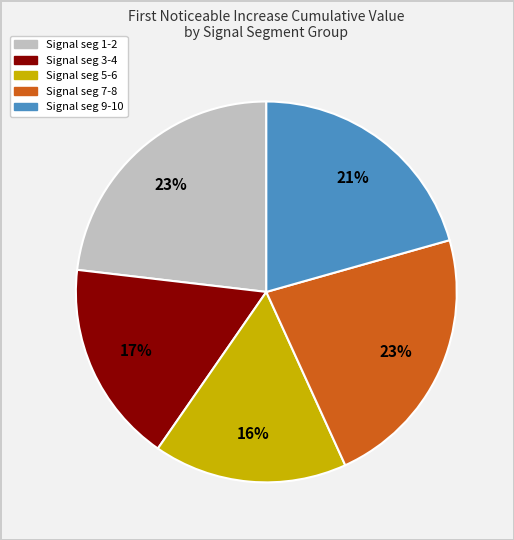

To the nearest percent, what is the difference between the largest and smallest slice percentages?

7%